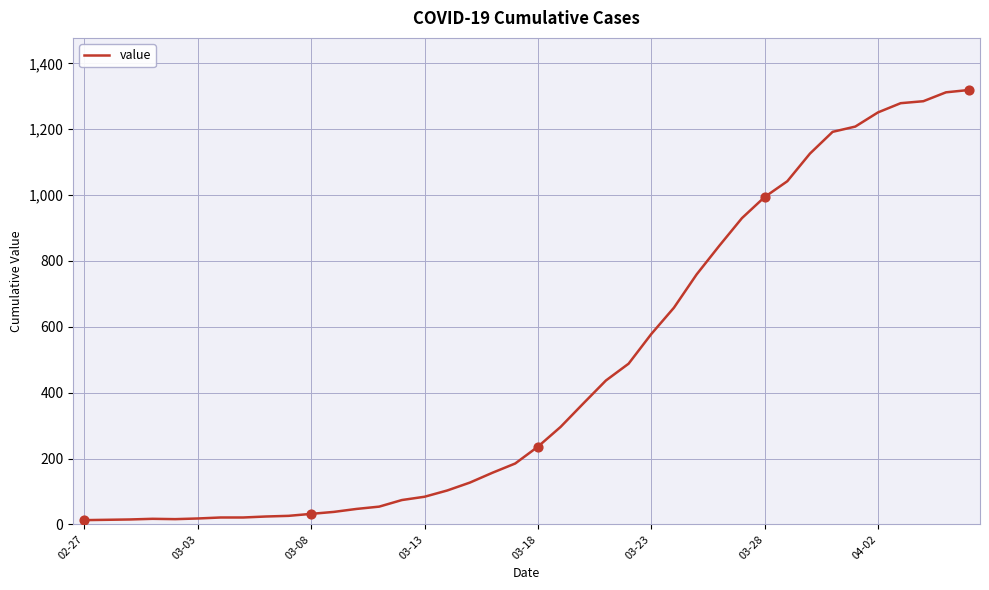

What is the greatest value displayed?

1319